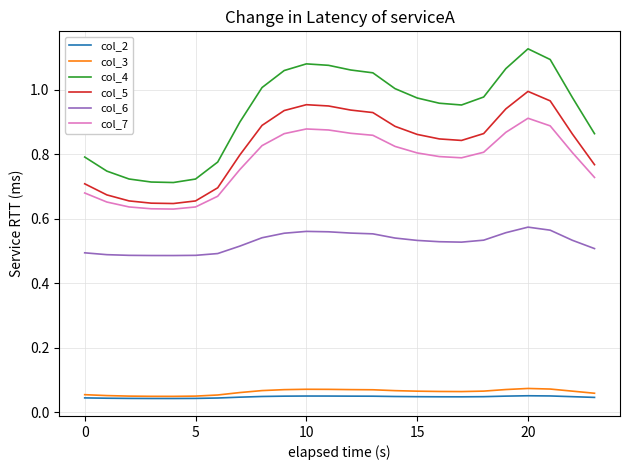

Which series has the largest total across all categories?

col_4